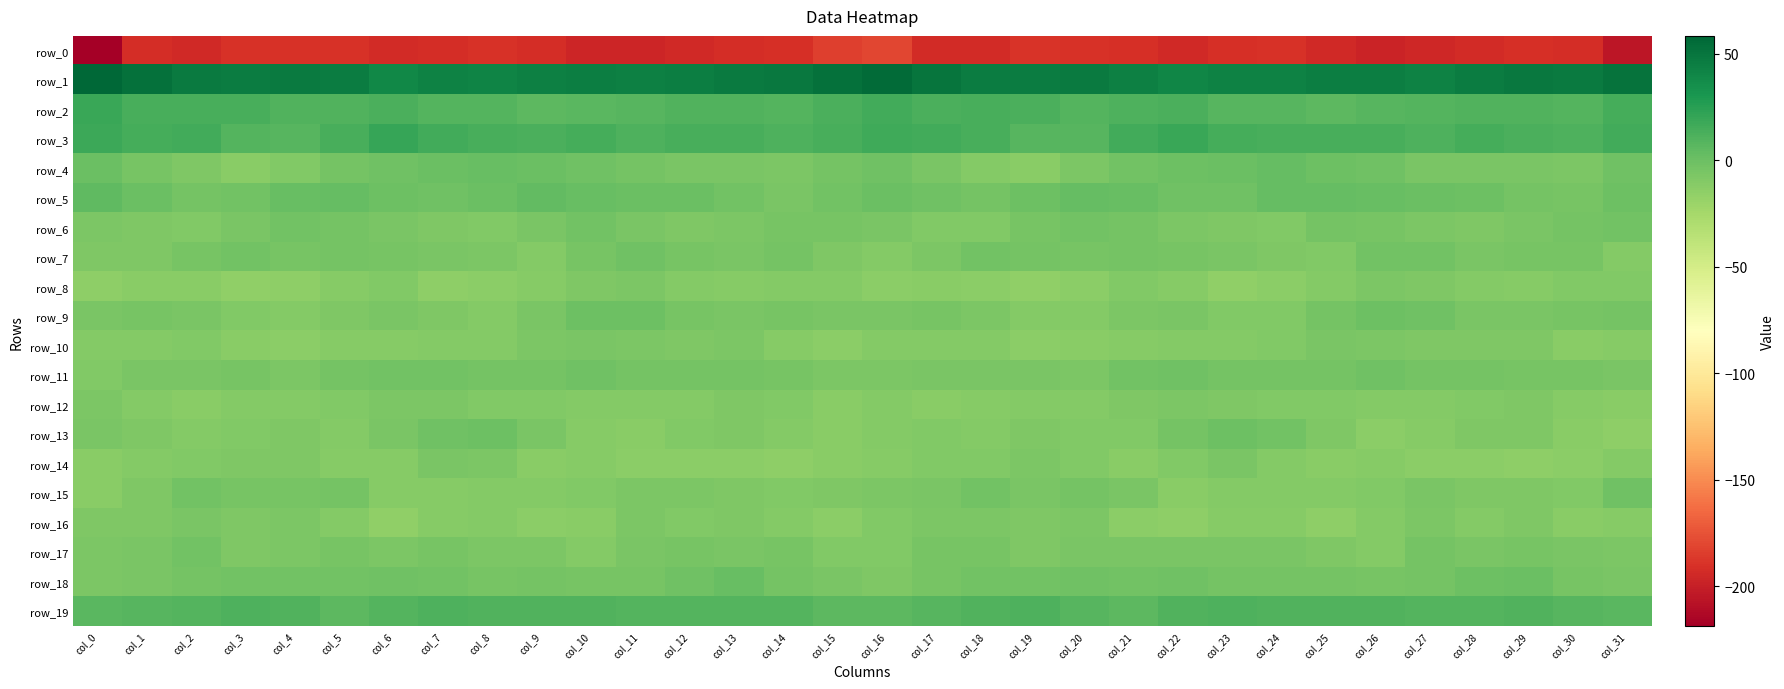

Which series has the largest range (max minus min)?

row_0